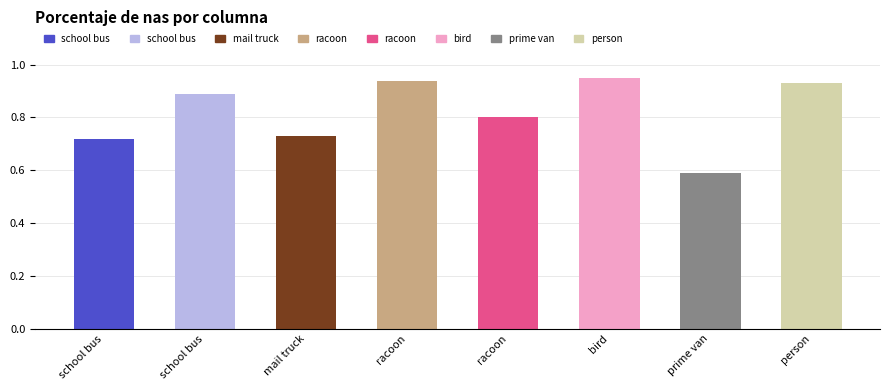

Which has a higher value, racoon or racoon?

racoon